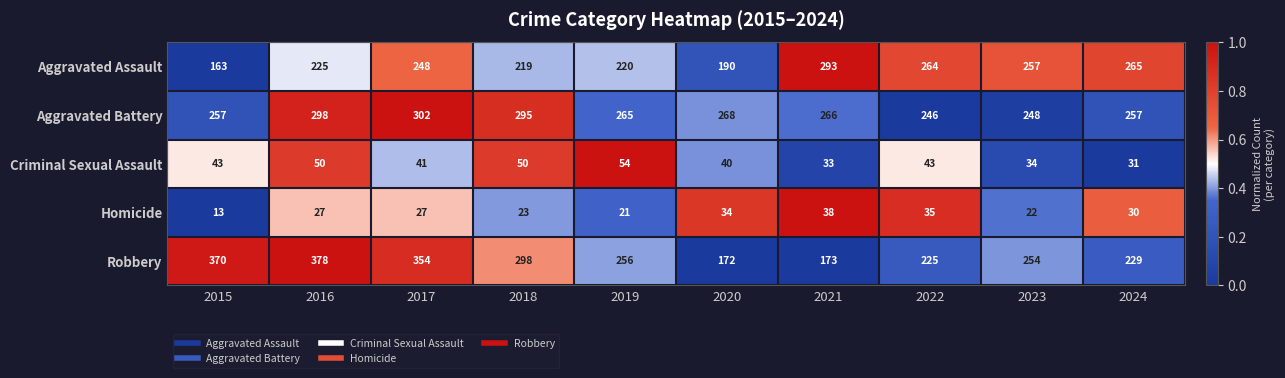

True or false: Criminal Sexual Assault has a value of 40 at 2020.

True